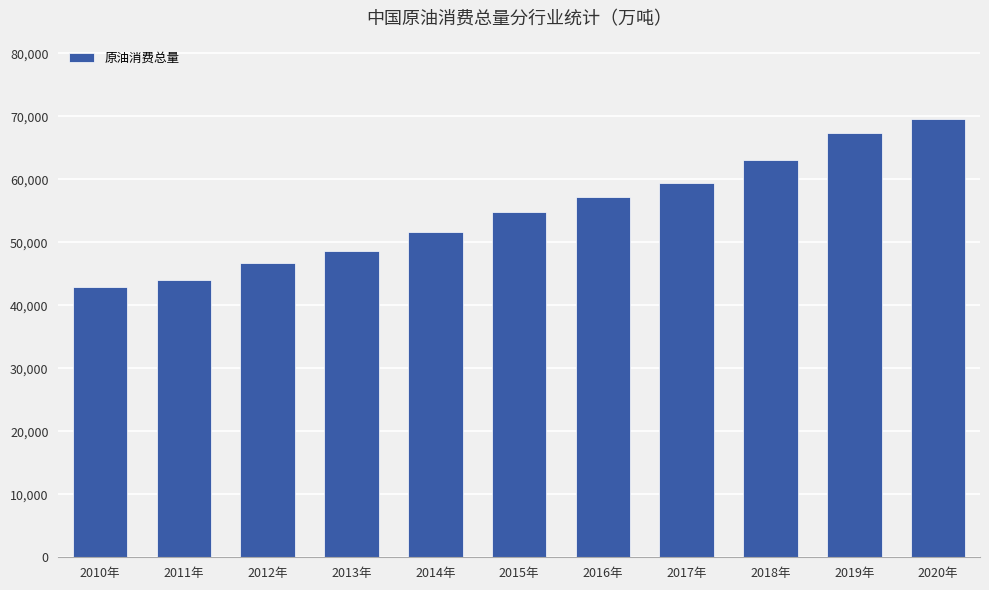

What is the value of the 10th bar from the left?

67268.3